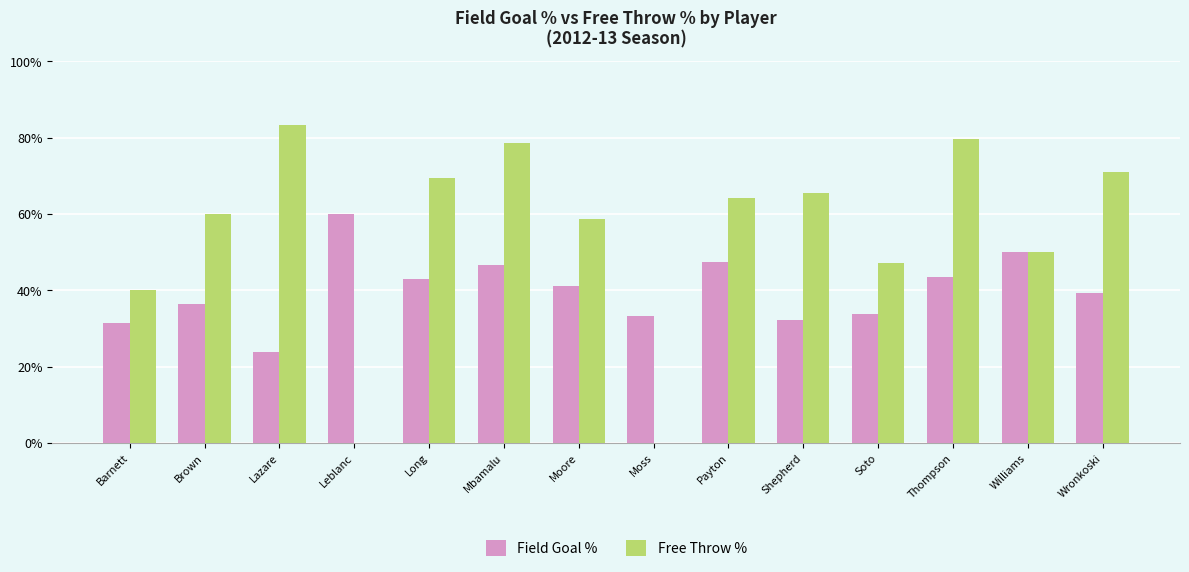

At how many categories does at least one series exceed 0?

14